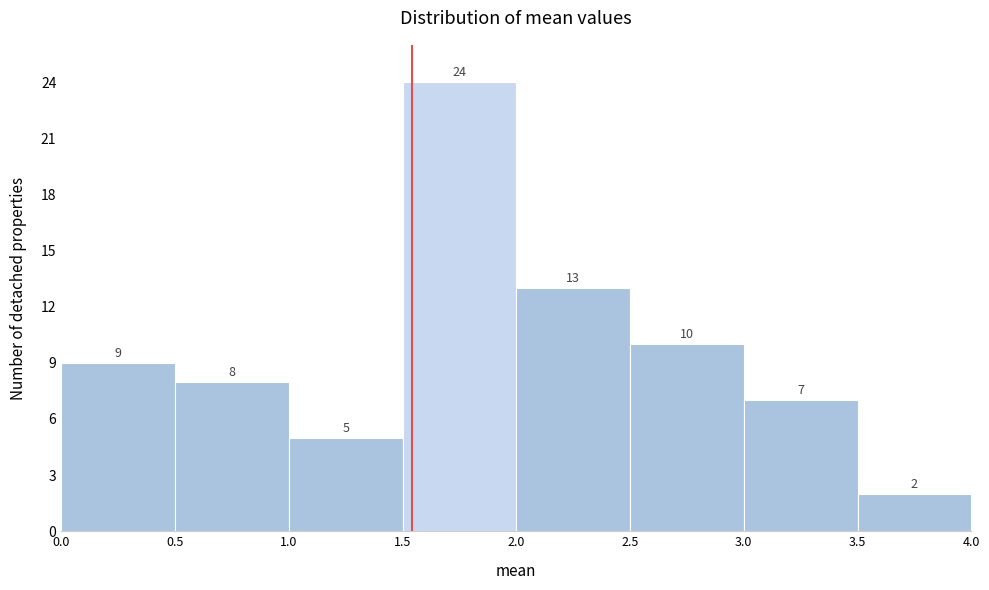

Which range on the x-axis has the tallest bar?

1.5 to 2.0